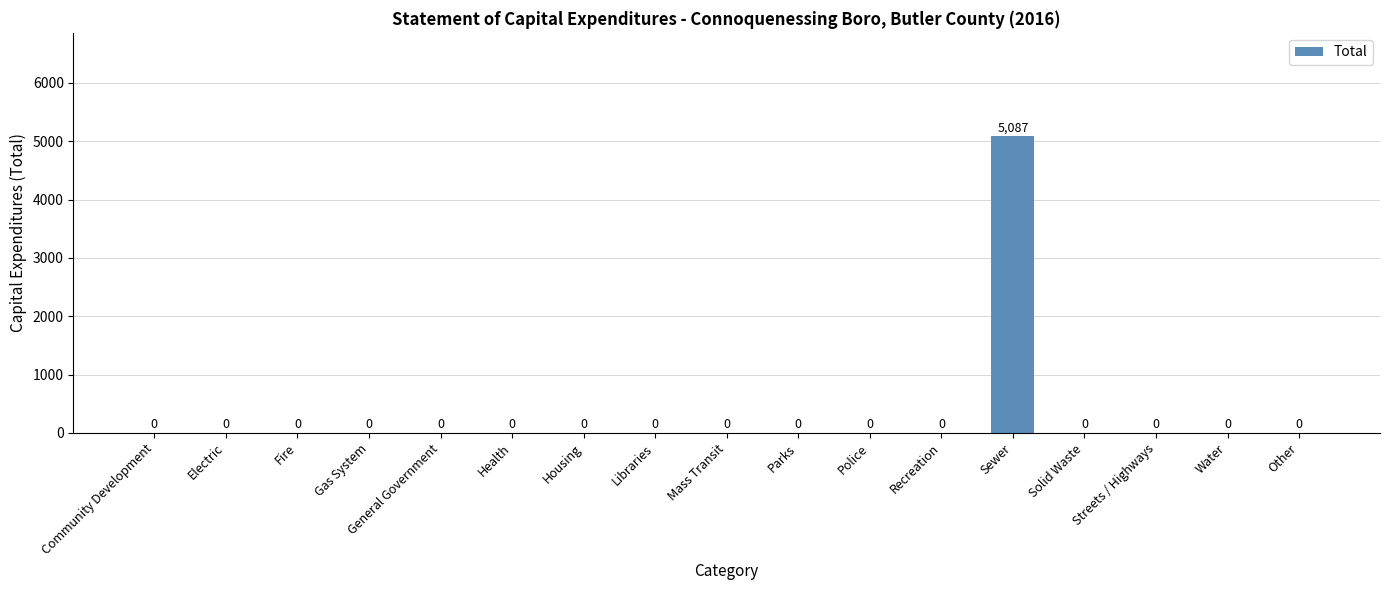

Which label corresponds to the largest value in the chart?

Sewer